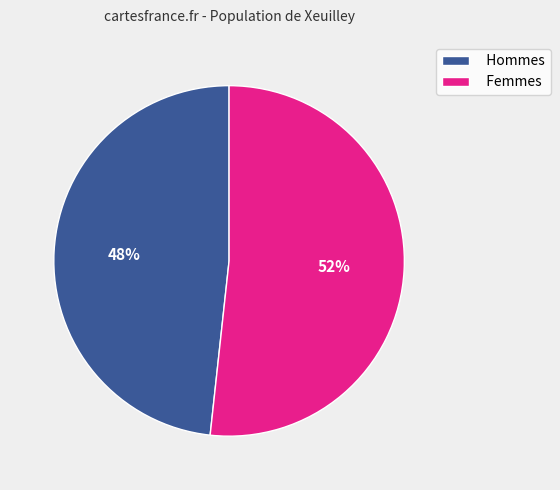

To the nearest percent, what portion does Femmes represent?

52%